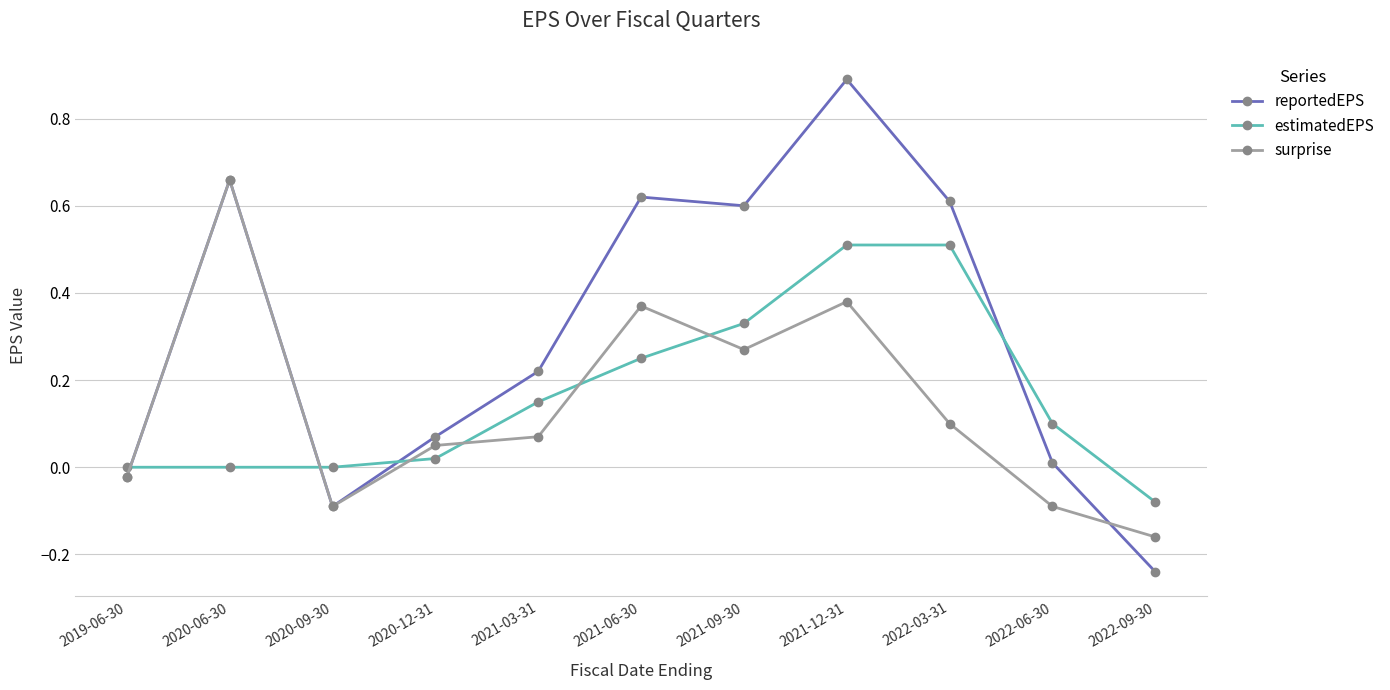

Which series has the largest total across all categories?

reportedEPS